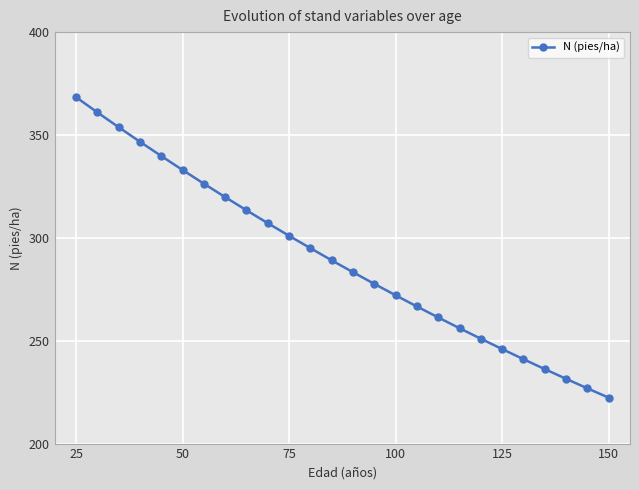

What is the value of the 20th point from the left?

251.0